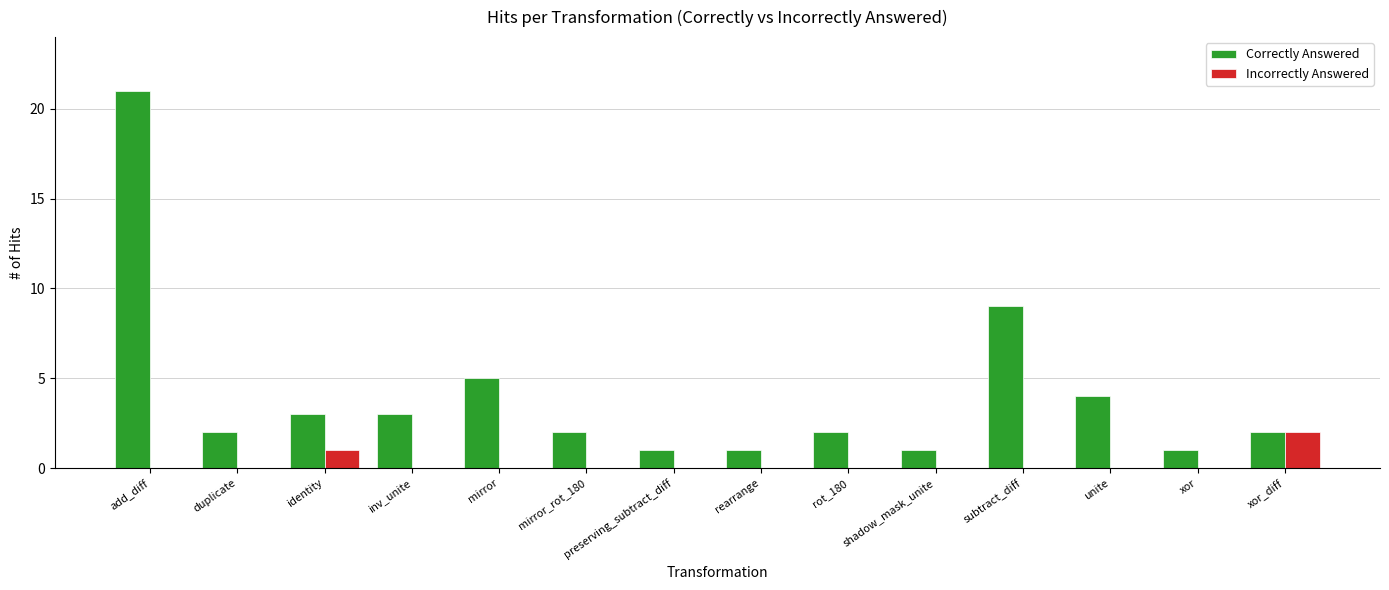

What is the maximum value shown in the chart?

21